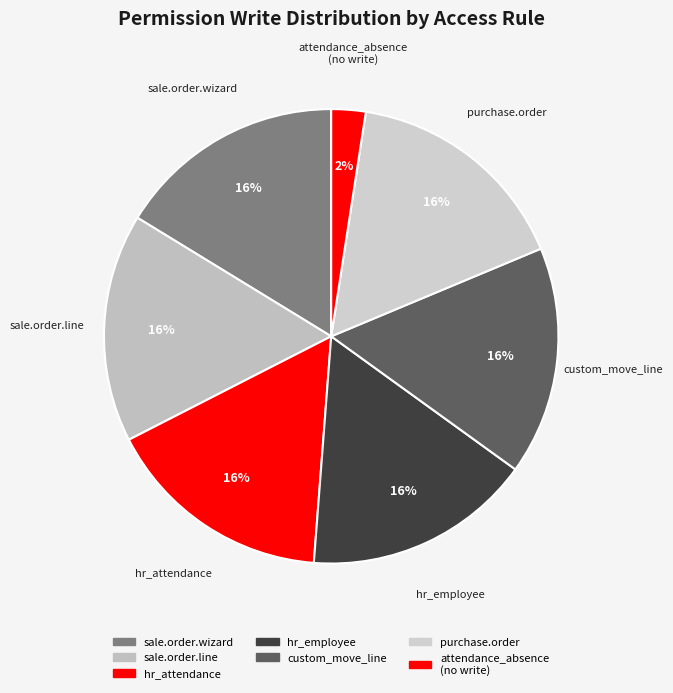

Count the number of slices in the pie.

7